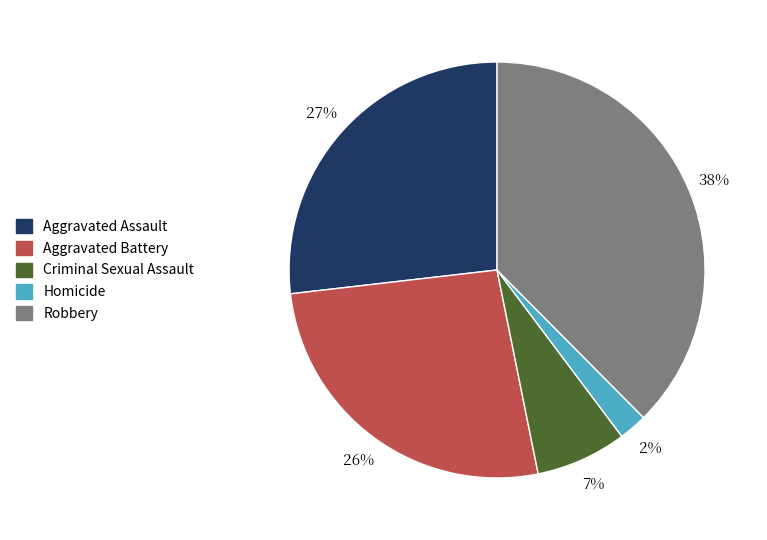

To the nearest percent, what percentage of the pie is Aggravated Battery?

26%